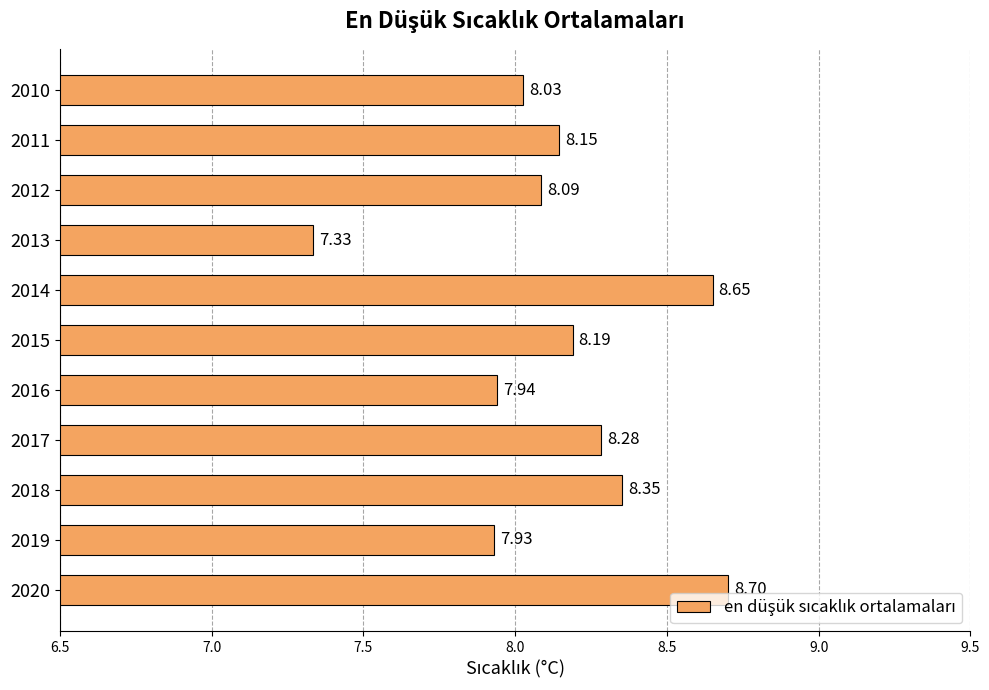

How many distinct data groups are displayed?

1